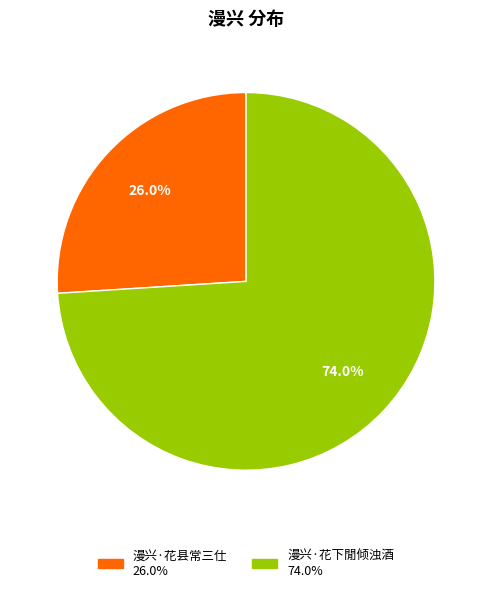

To the nearest percent, what is the difference between the largest and smallest slice percentages?

48%